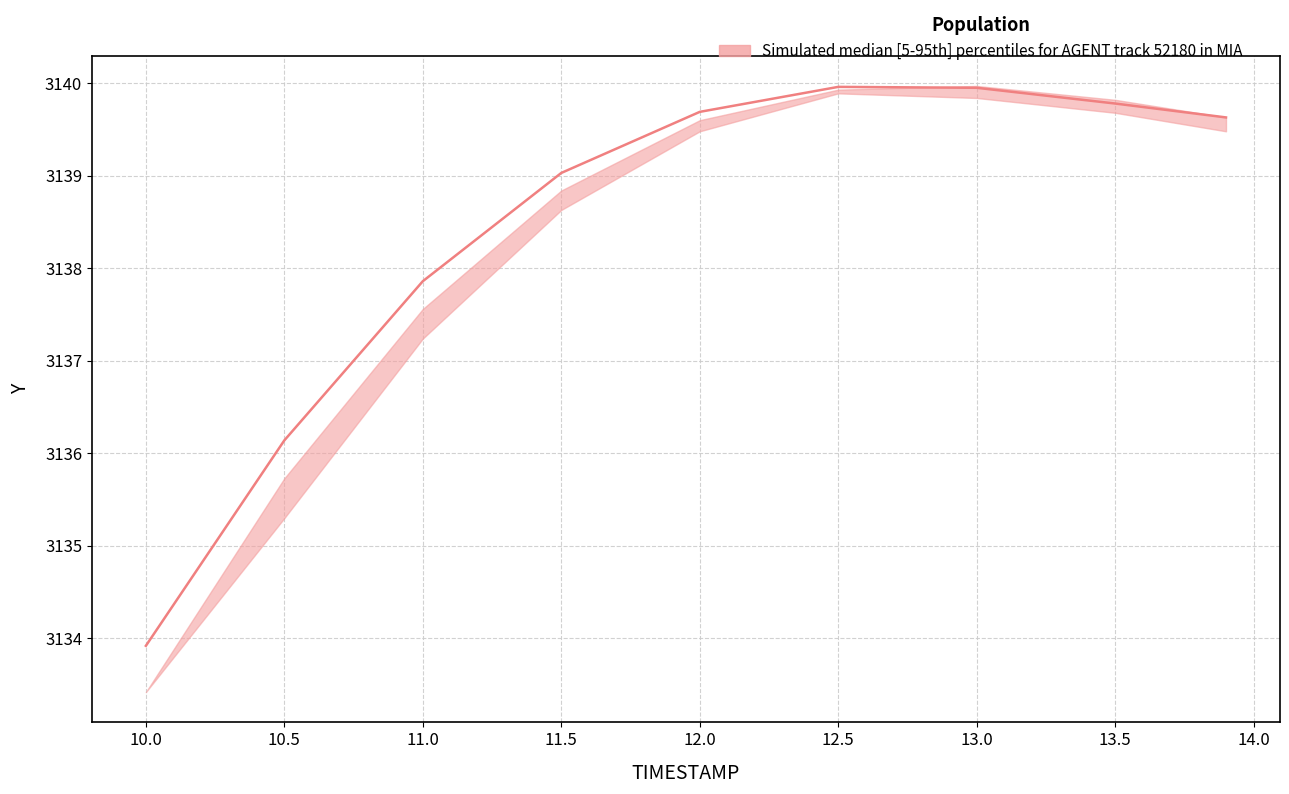

The Y_median series shows 3140.0 at 12.5. True or false?

True